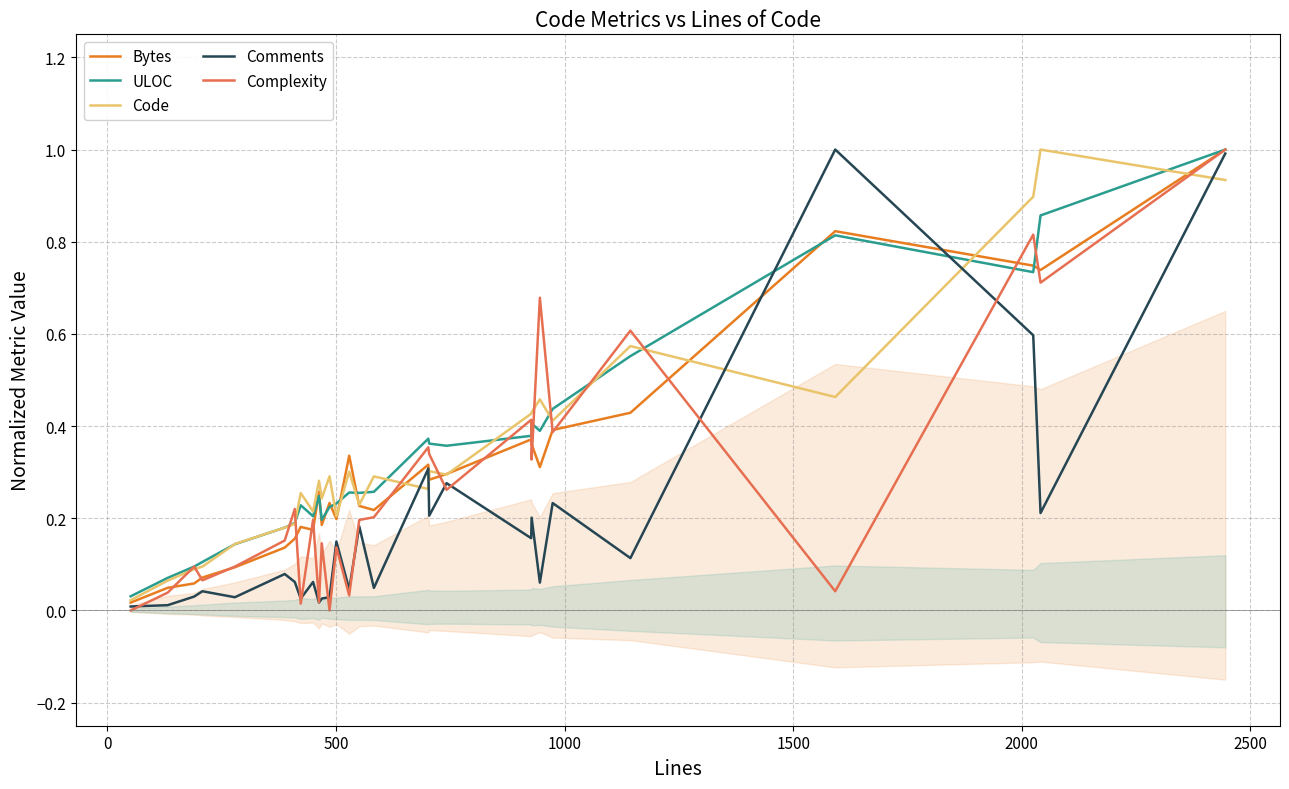

What is the highest value of the Complexity series?

1.0